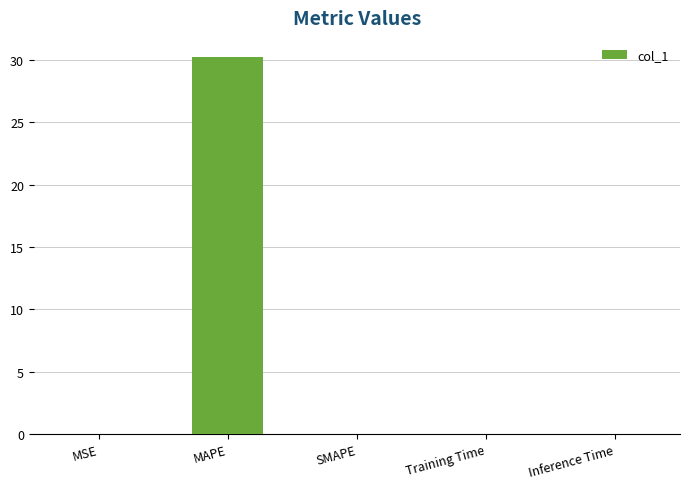

How many data points does each series have?

5